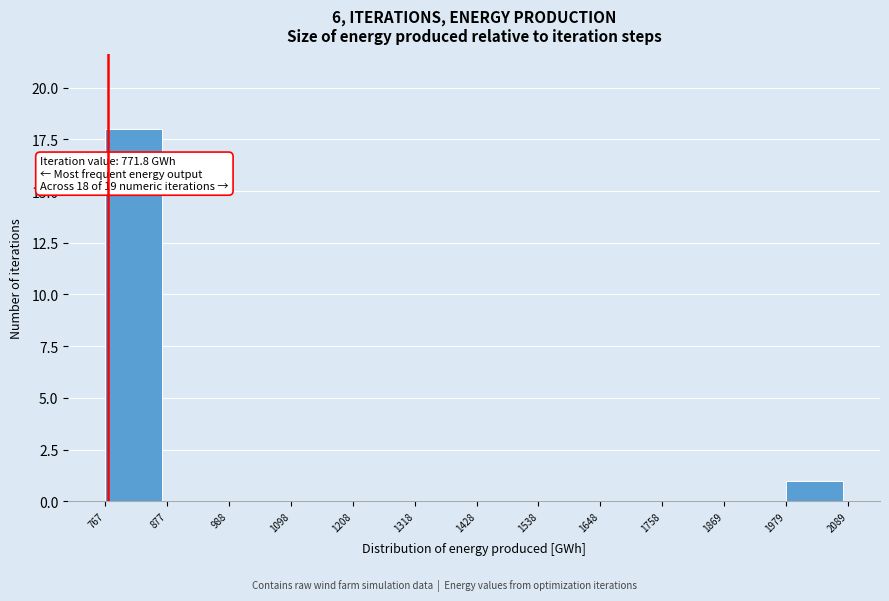

Over which range of the x-axis is the bar tallest?

767 to 877